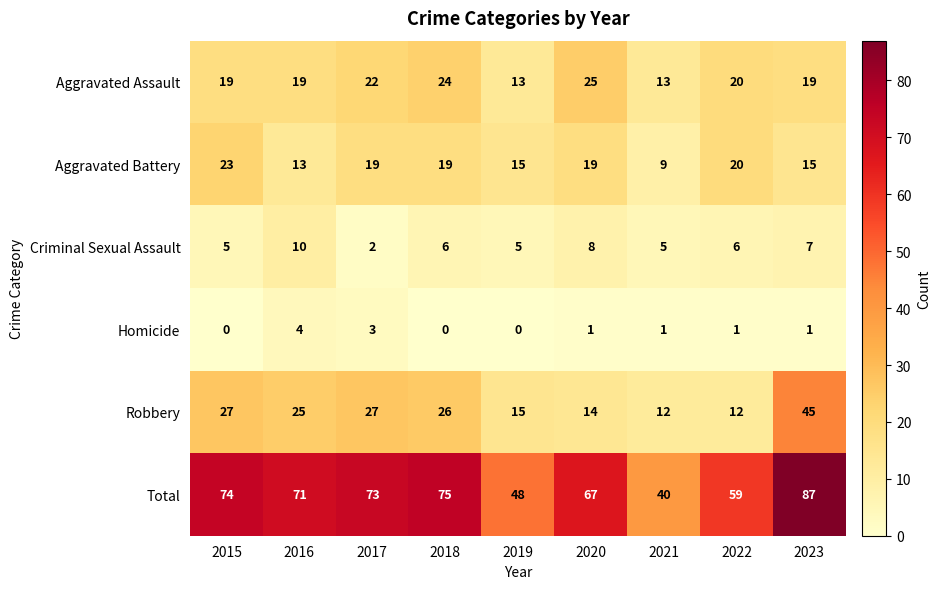

At 2021, list the series in order from smallest to largest.

Homicide, Criminal Sexual Assault, Aggravated Battery, Robbery, Aggravated Assault, Total